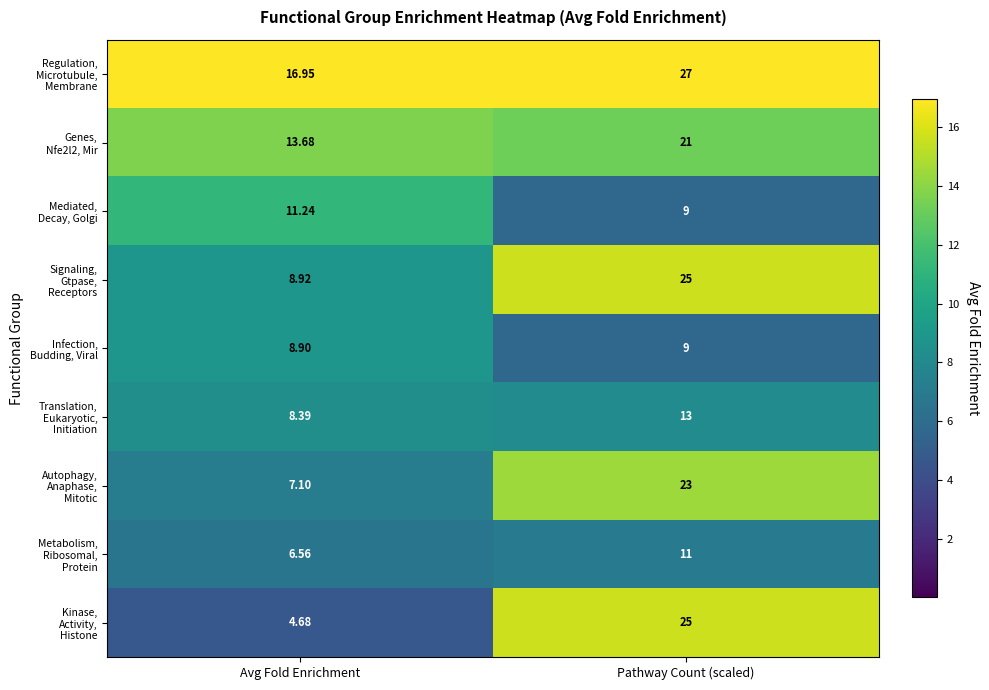

At which category does the chart reach its peak across all series?

Pathway Count (scaled)